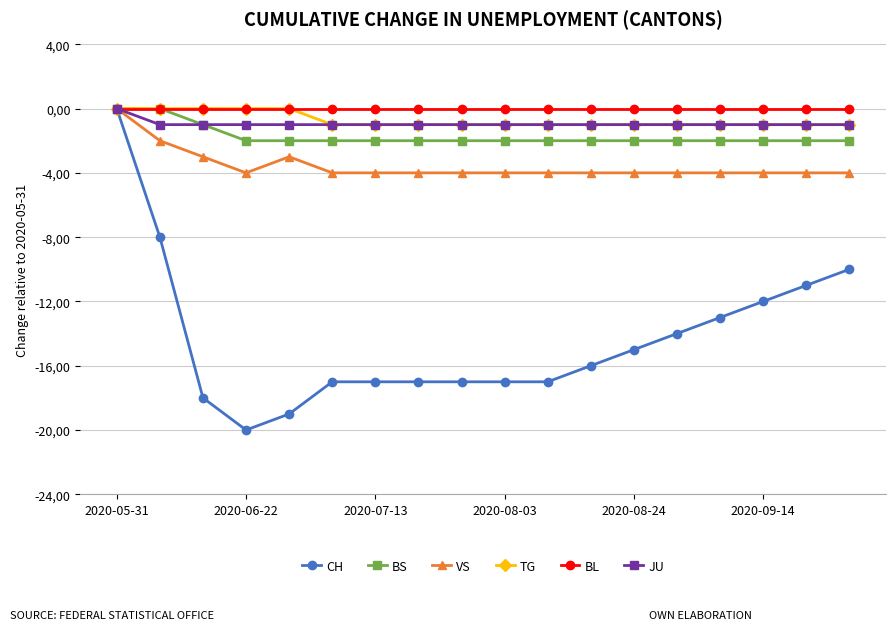

Is this an area chart (filled region under the line)?

No